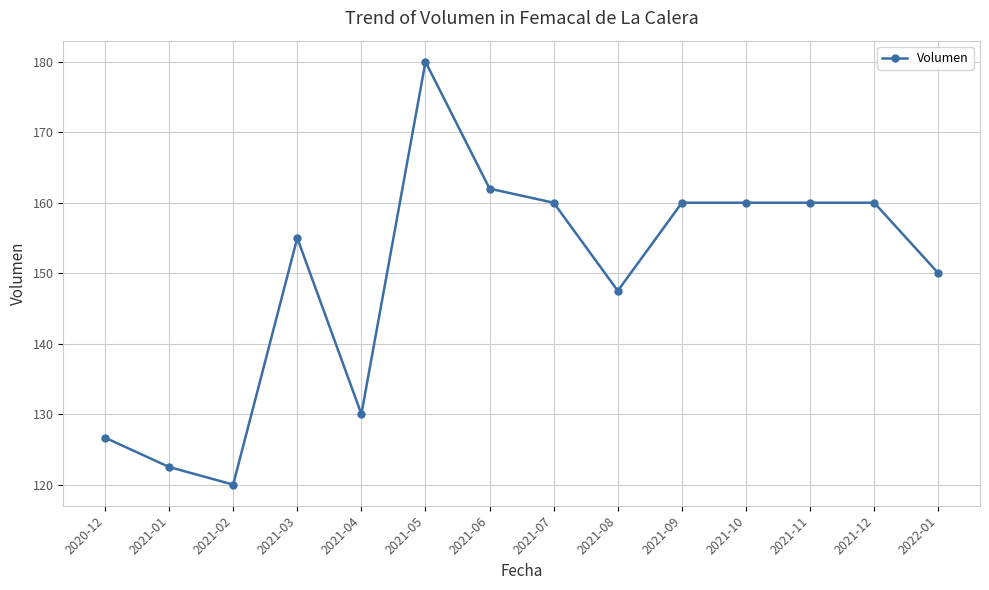

True or false: the data shows 50.7 at 2021-12.

False